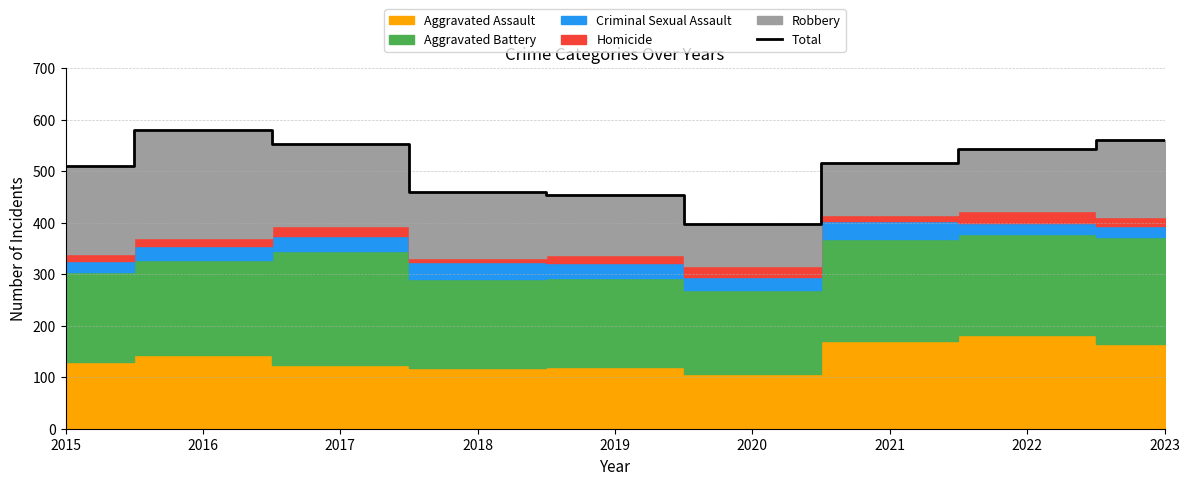

What is the greatest value displayed?

580